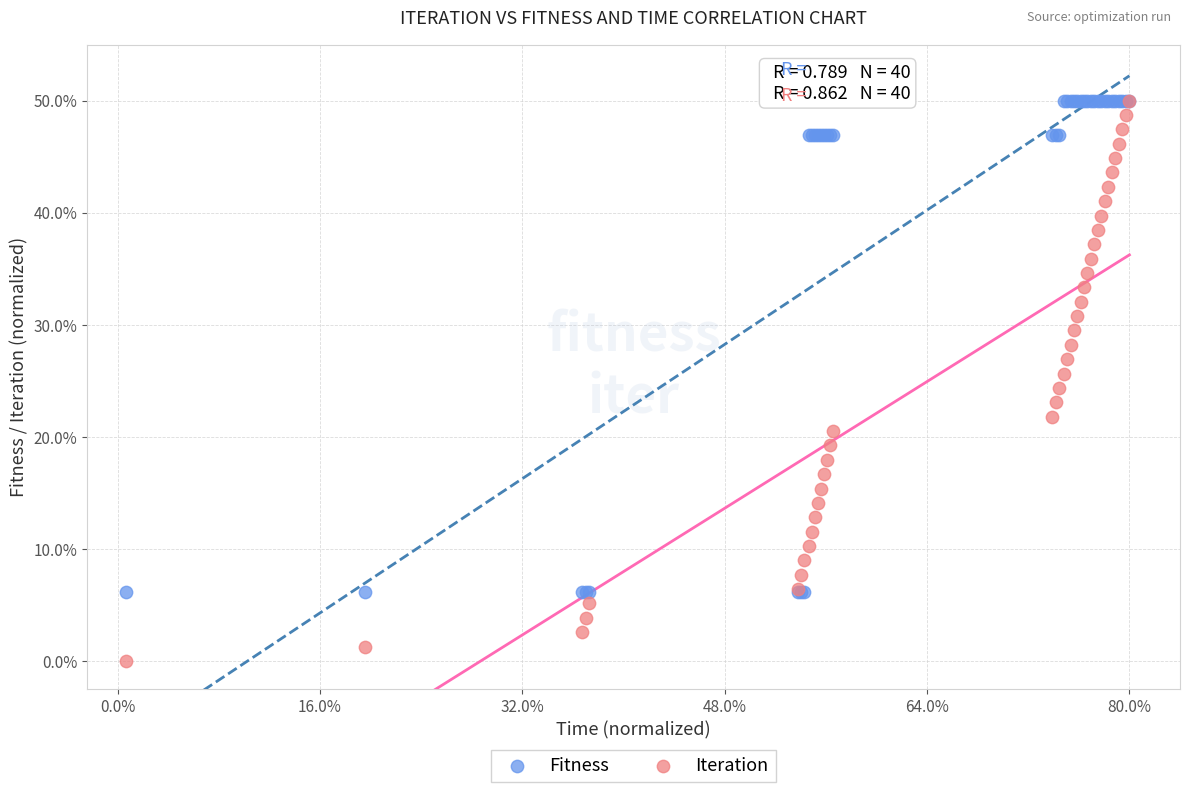

Which series reaches the minimum Y coordinate?

Iteration